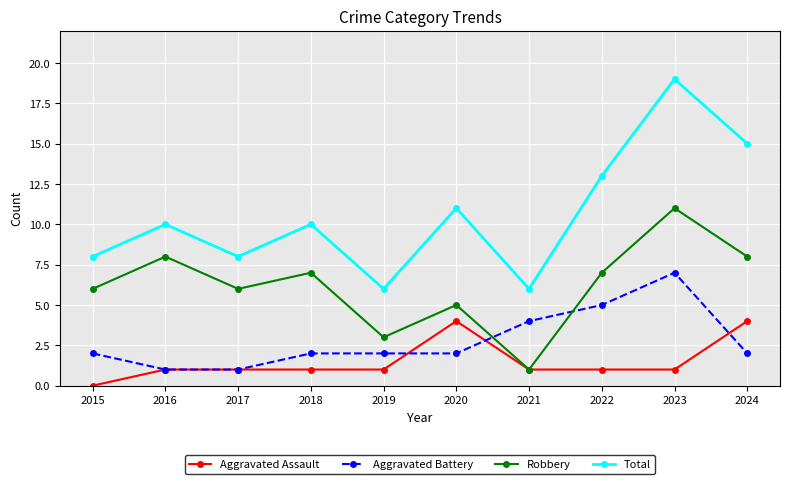

True or false: Total has a value of 6 at 2019.

True